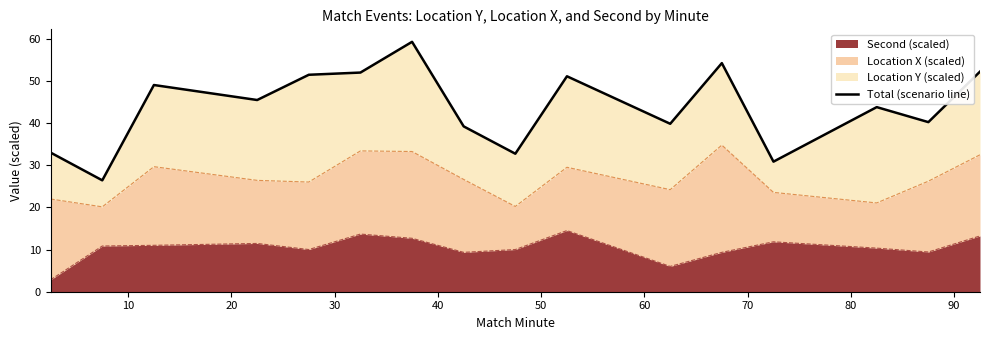

What is the highest value of the Second (scaled) series?

14.5